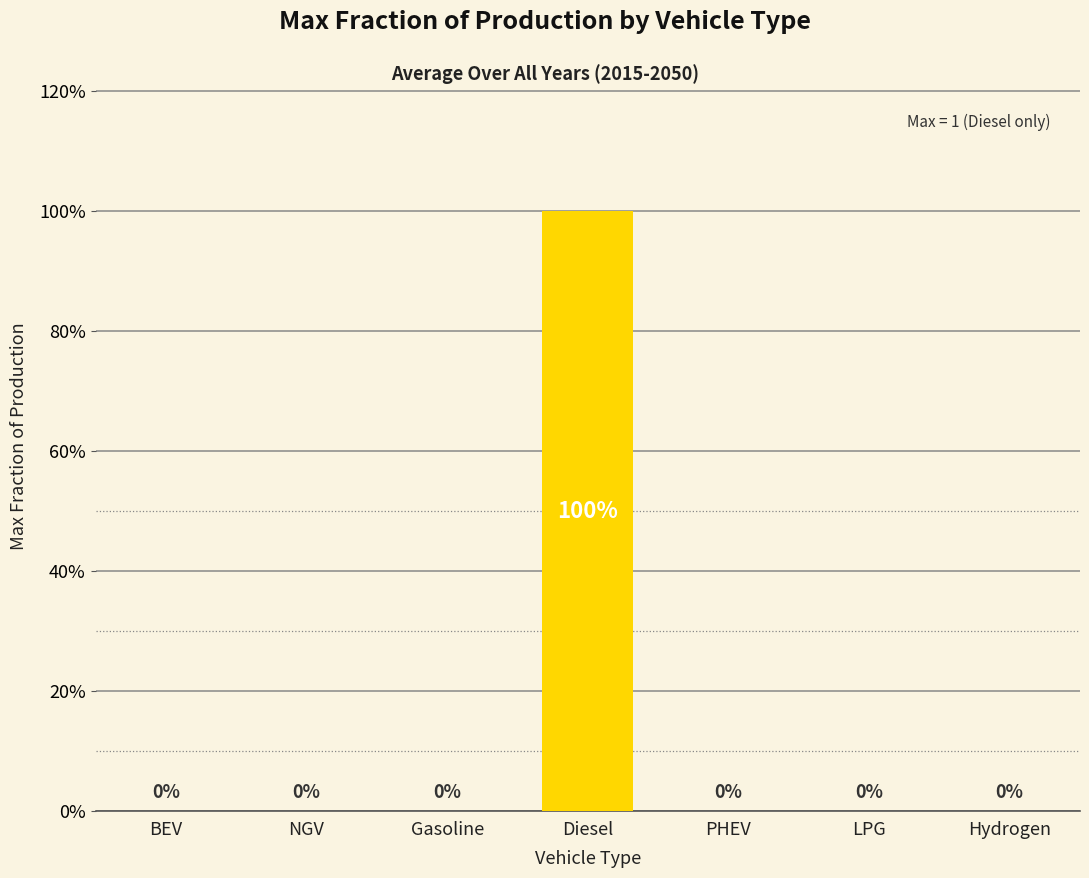

What position from the right is NGV?

6